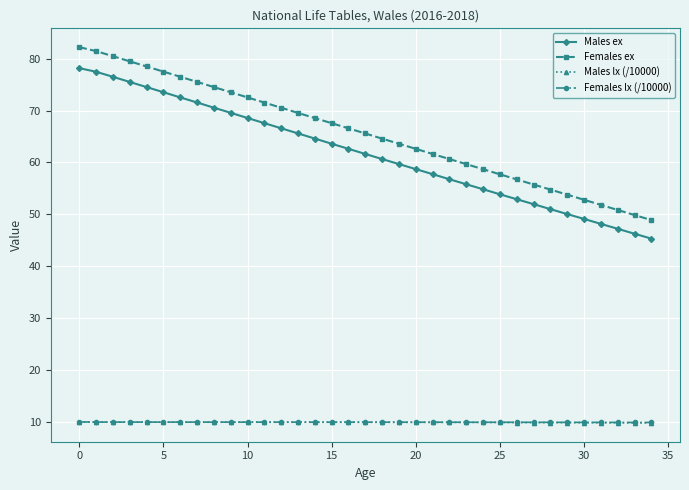

Which series has the largest total across all categories?

Females ex